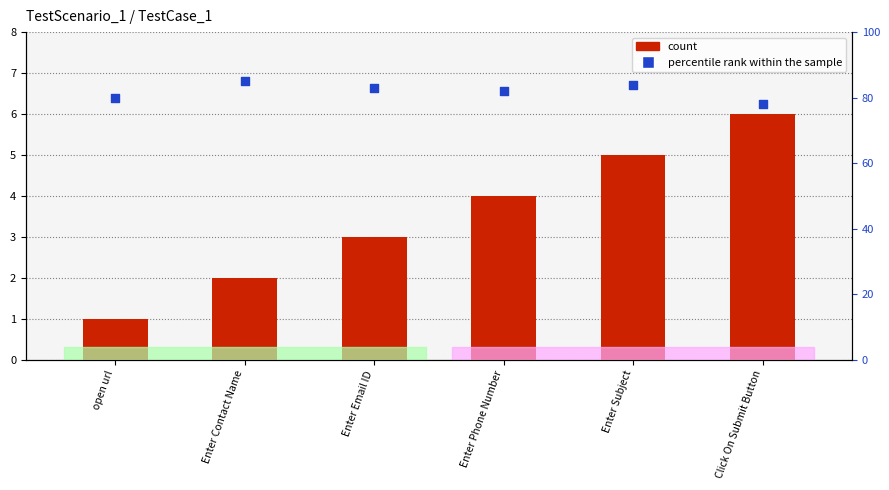

What is the total value across all series at Enter Contact Name?

87